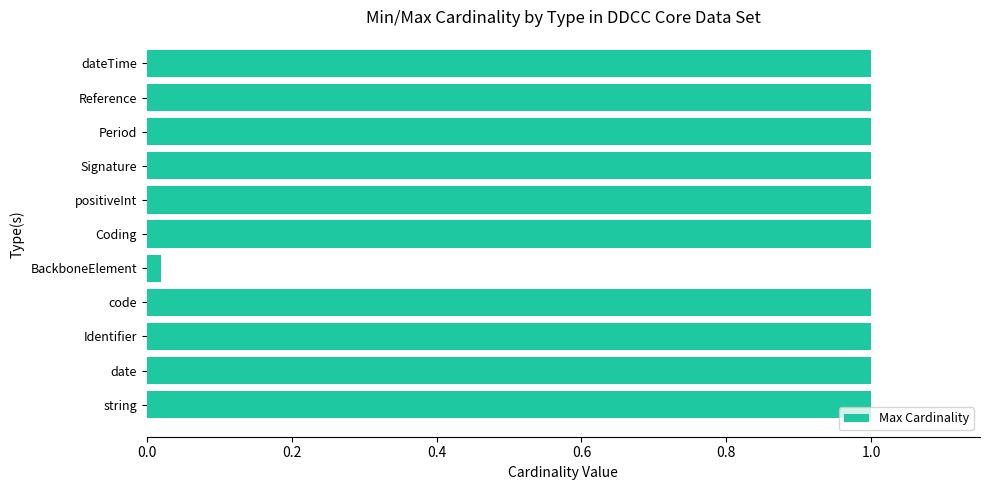

Which category has the lowest value across all series?

BackboneElement